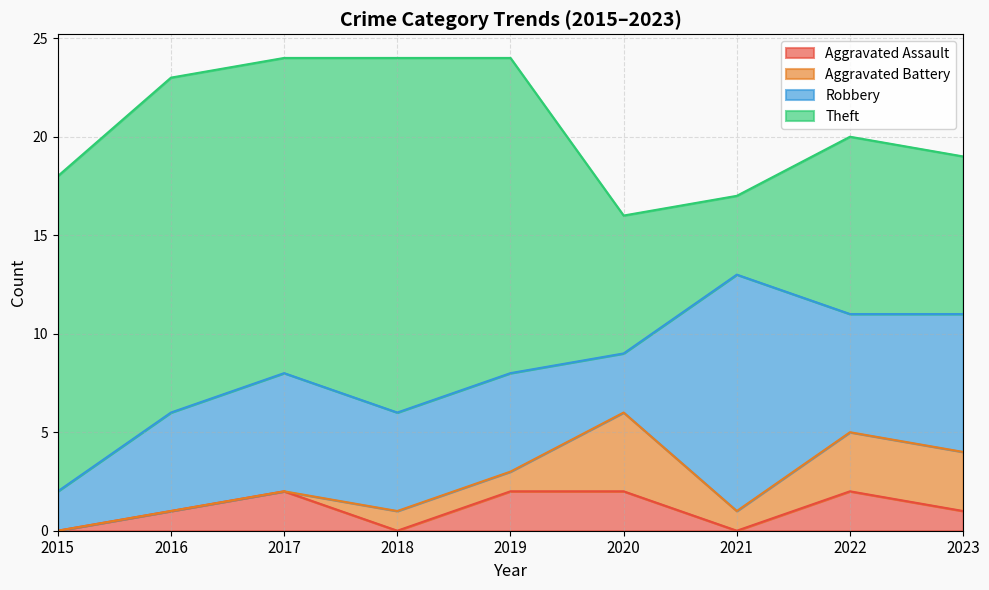

How many data points in Aggravated Battery are less than 1?

3